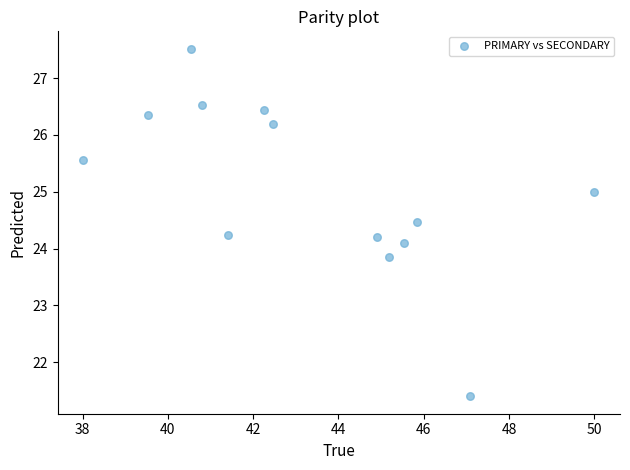

What is the range of X values (max minus min)?

12.0